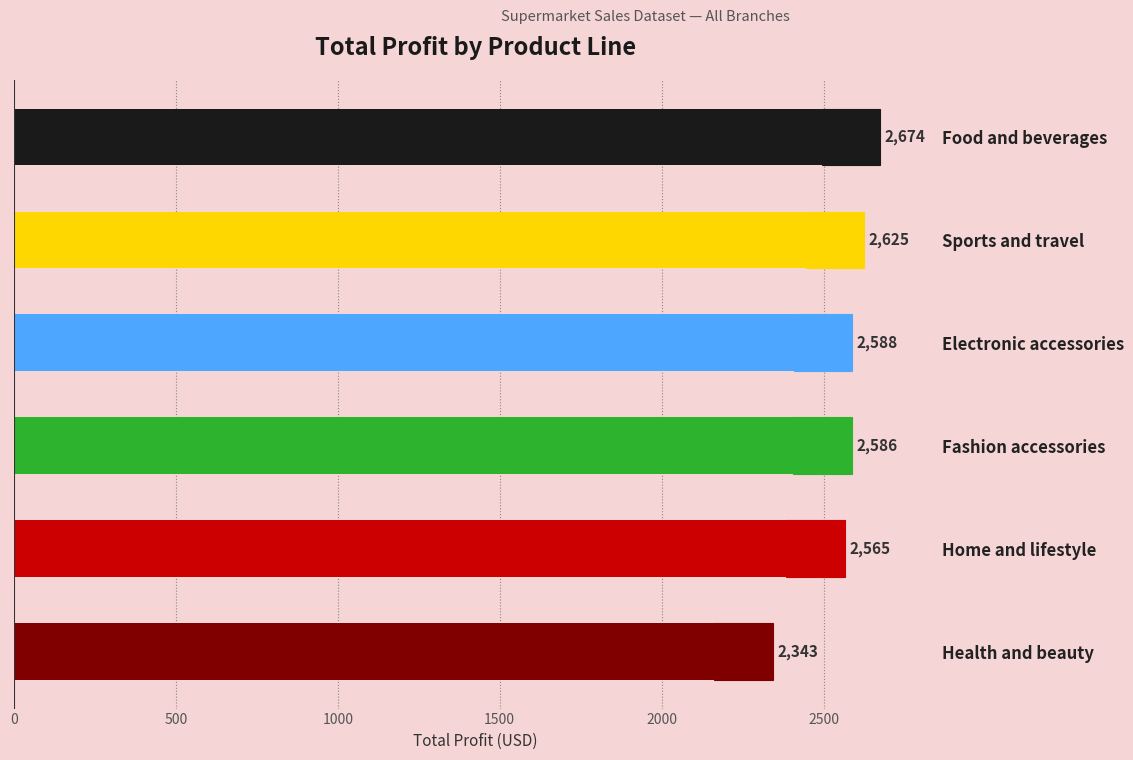

How many values are below 2587?

3